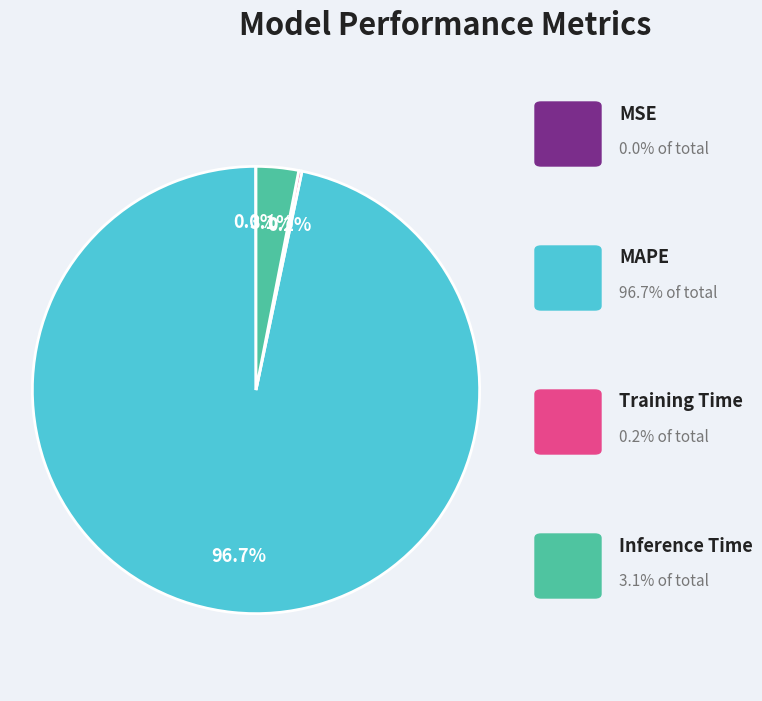

Does any single category account for the majority?

Yes